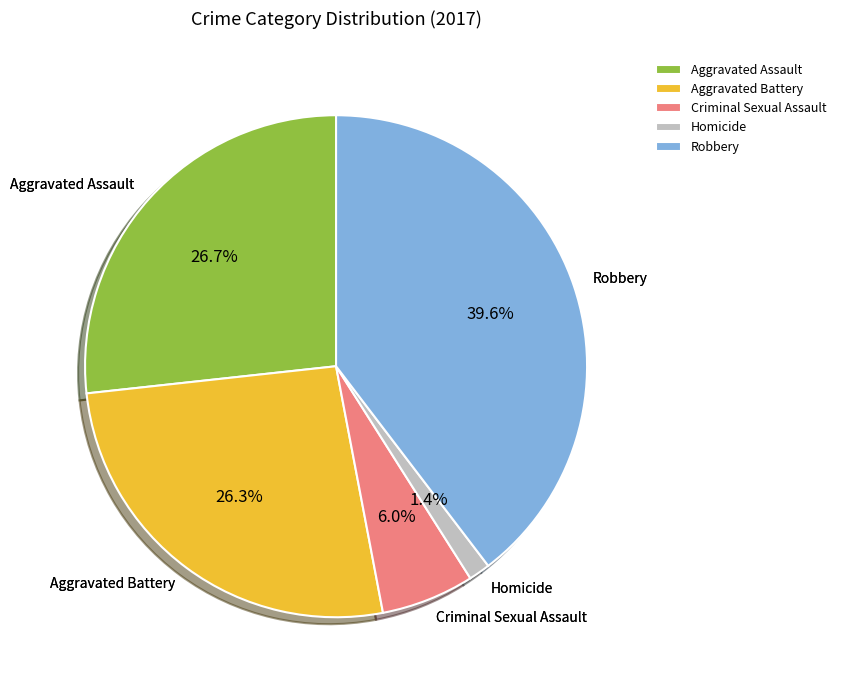

What is the smallest slice in the pie chart?

Homicide